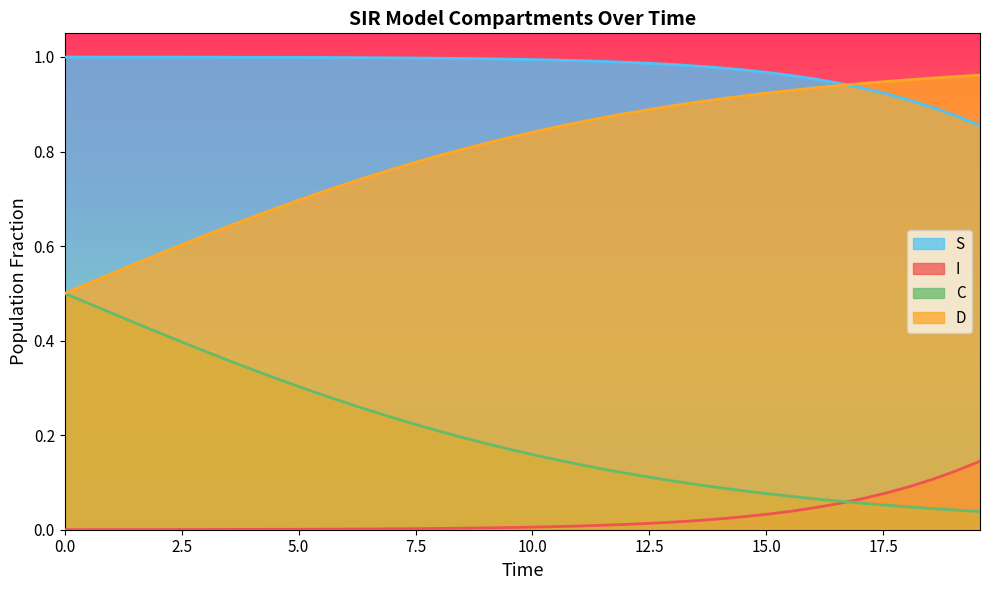

After their last crossing, which series has the higher values: I or C?

I